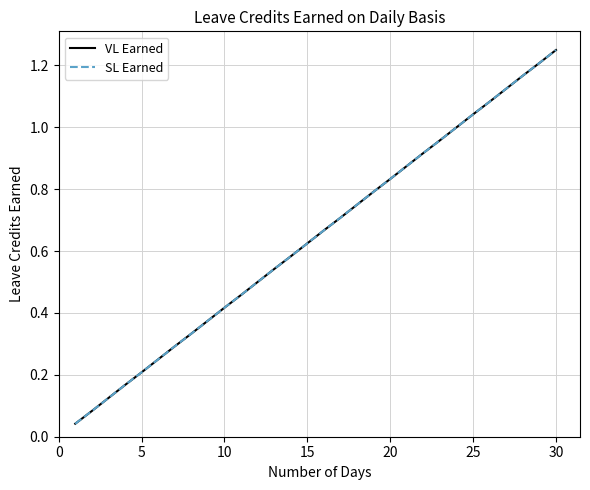

What is the average value of the VL Earned series?

0.6